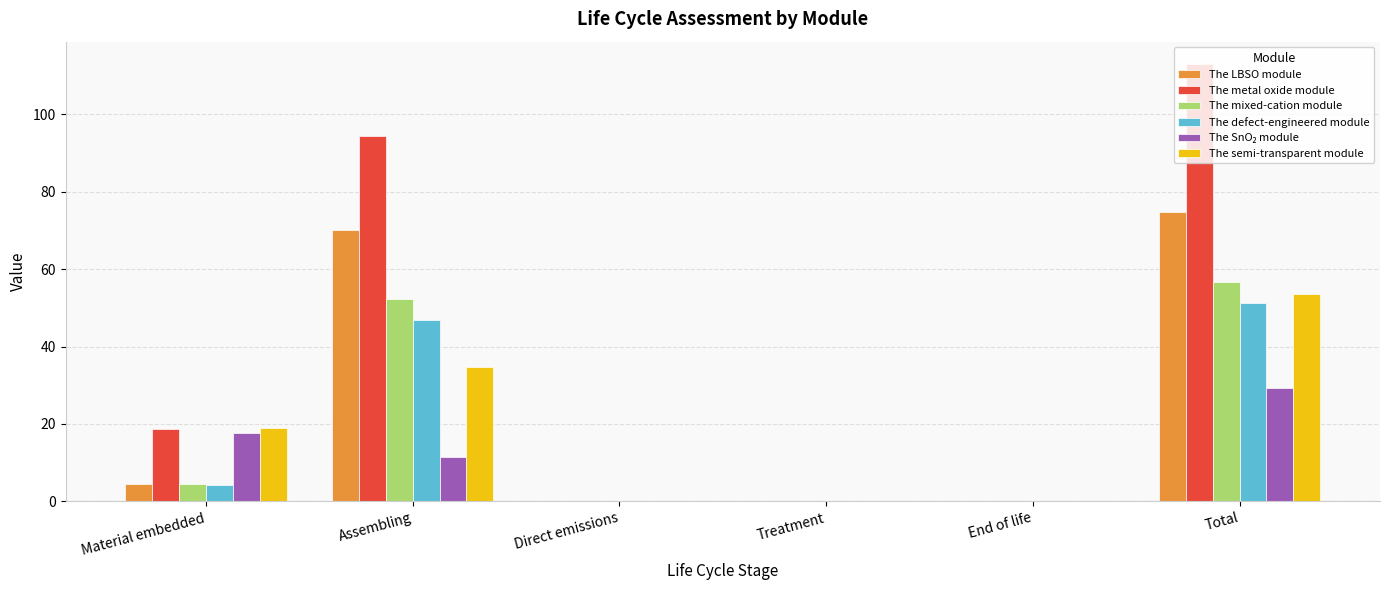

Between Direct emissions and Total, which series saw the biggest shift?

The metal oxide module